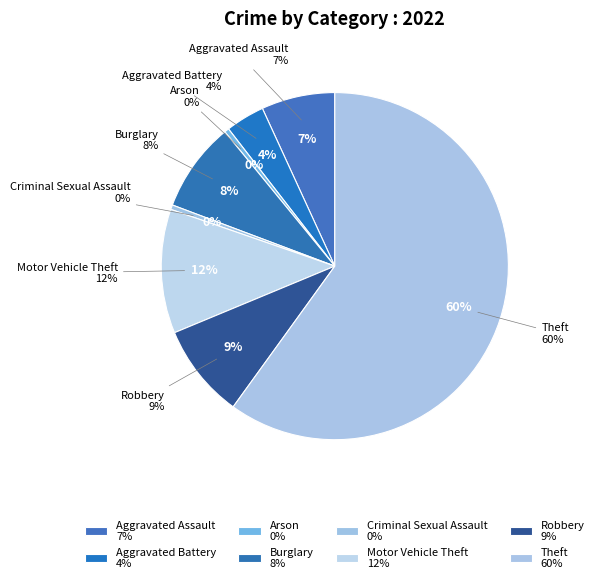

Which category accounts for the majority?

Theft